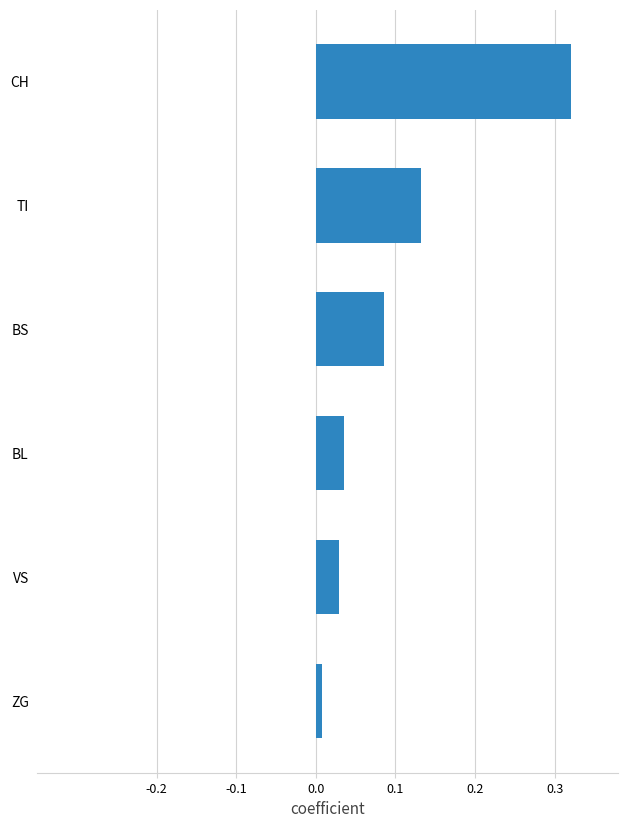

At which category does the chart reach its minimum across all series?

ZG